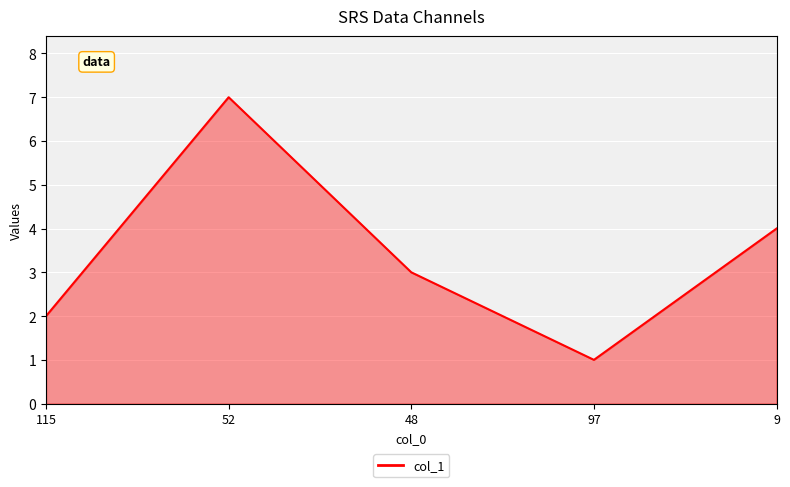

What is the average value?

3